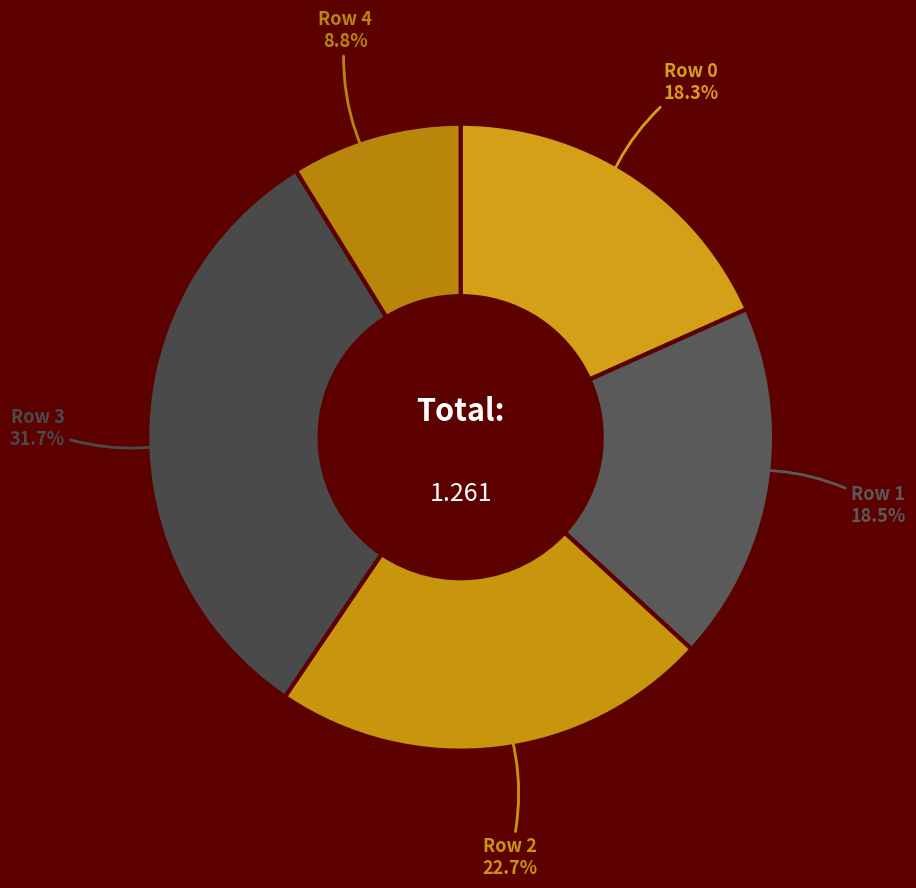

Does any single category account for the majority?

No